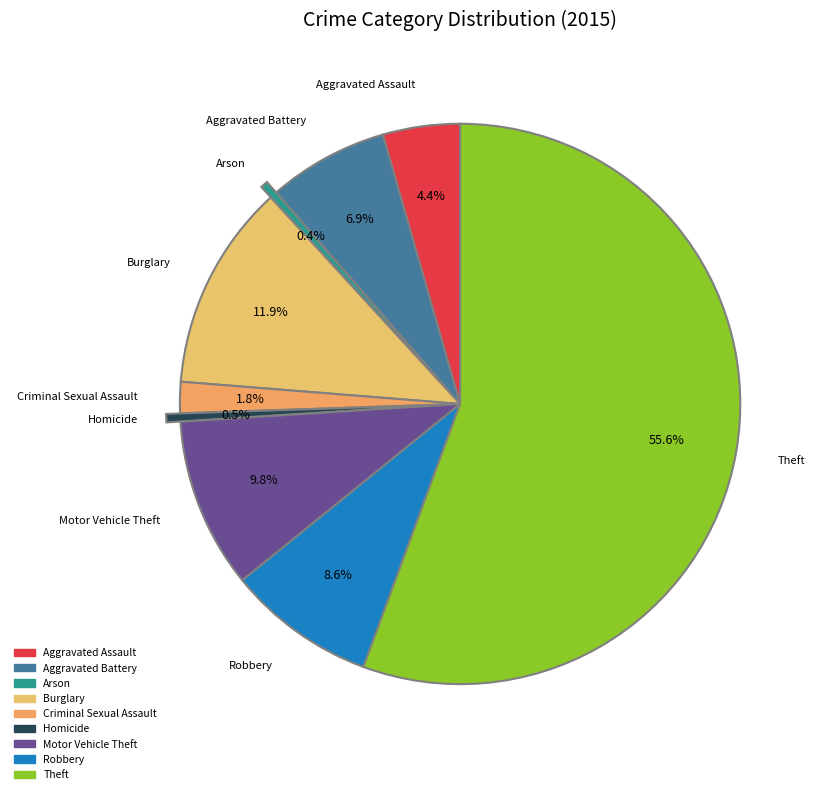

Count the number of slices in the pie.

9